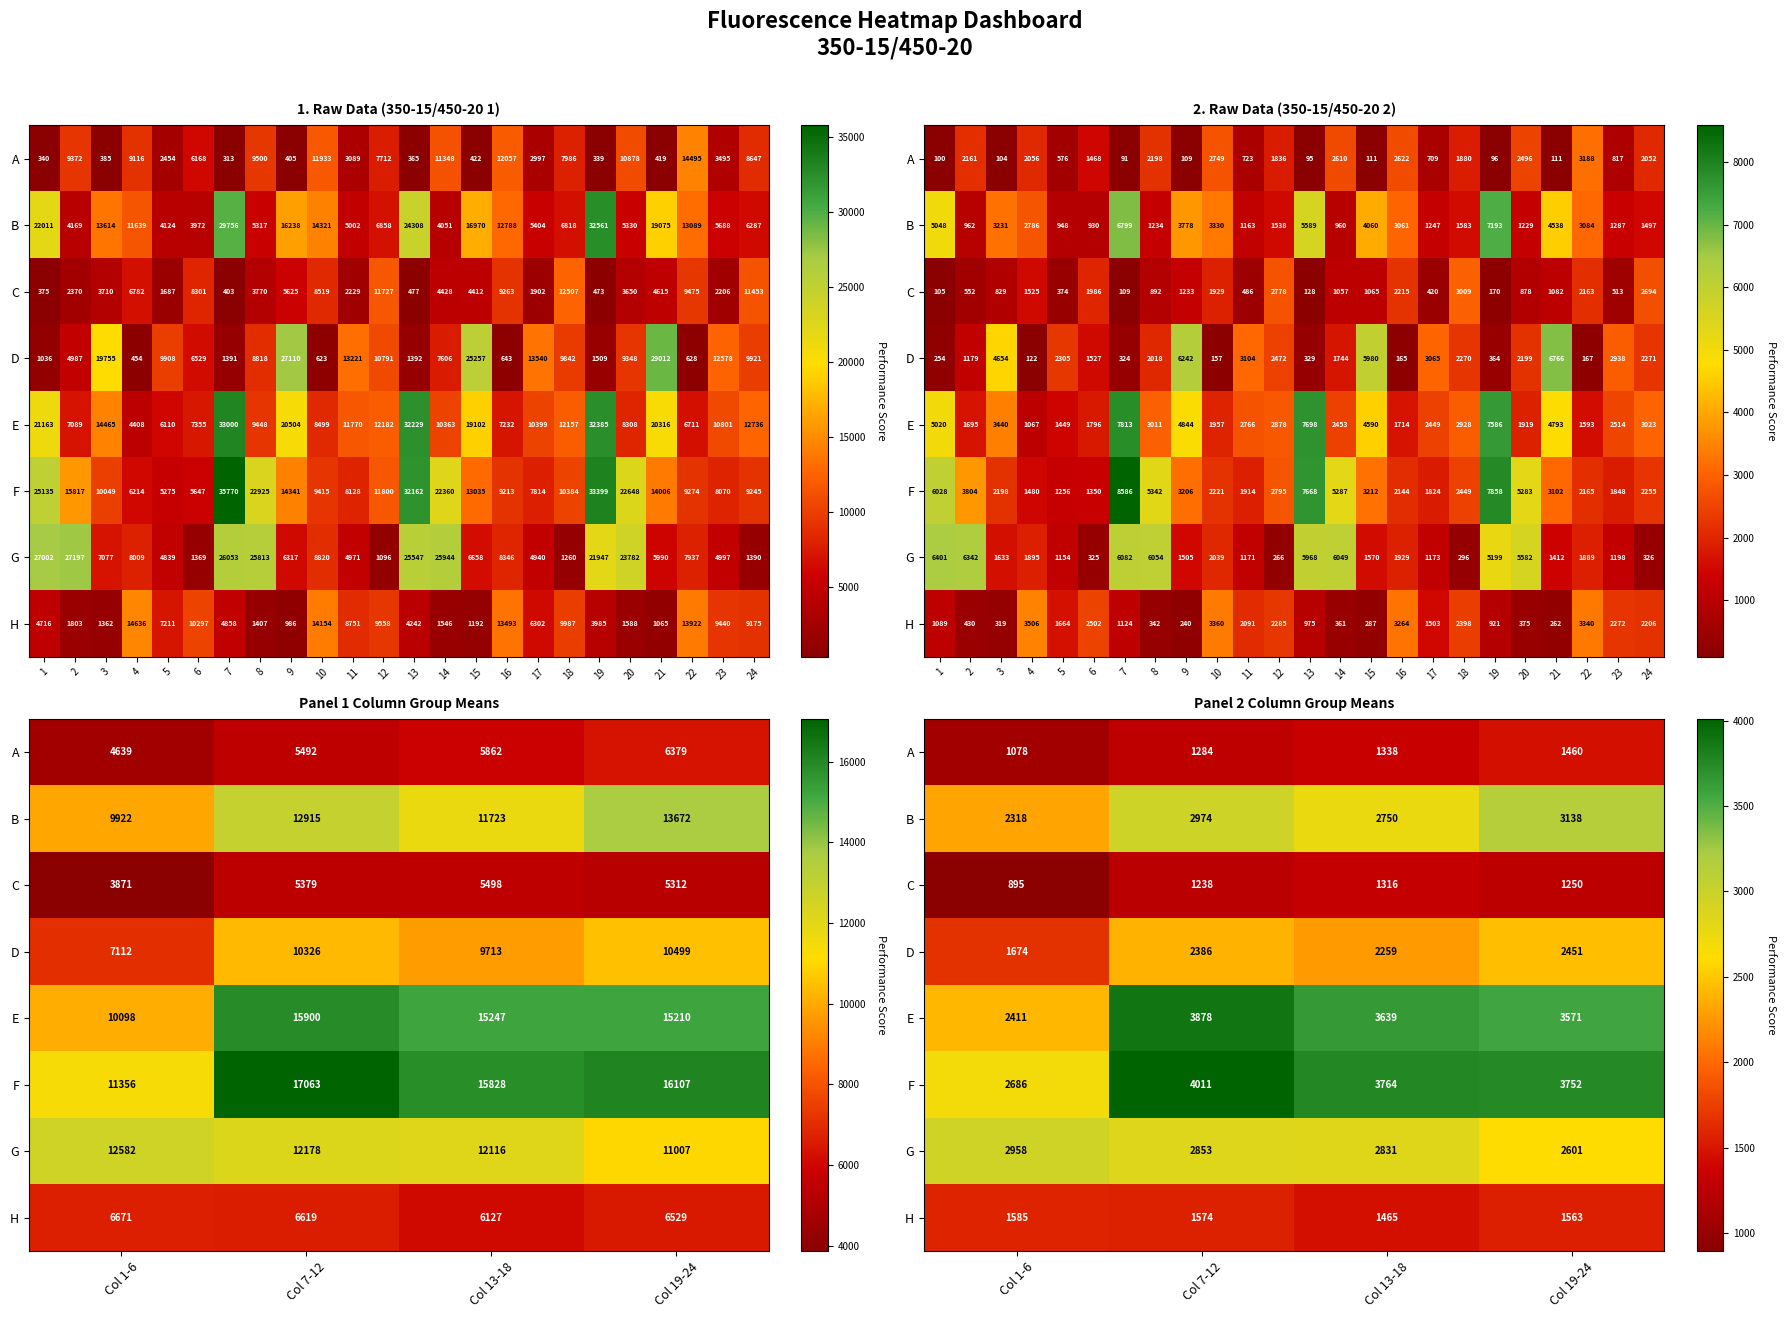

Which series has the largest total across all categories?

F